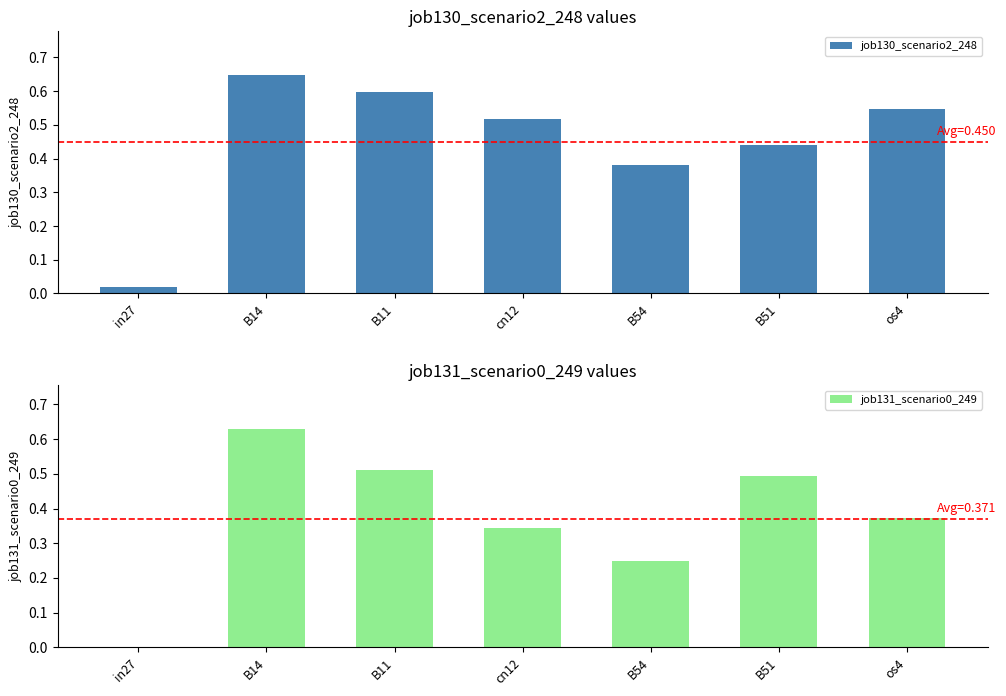

What are all the series names shown in the legend?

job130_scenario2_248, job131_scenario0_249